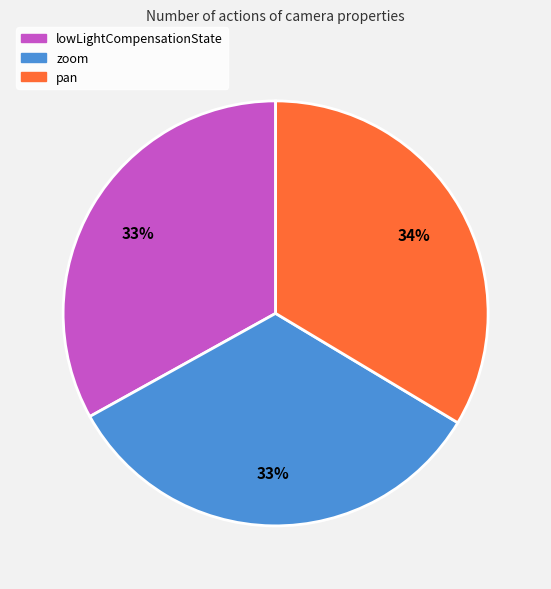

Combined, do zoom and lowLightCompensationState account for over 50%?

Yes